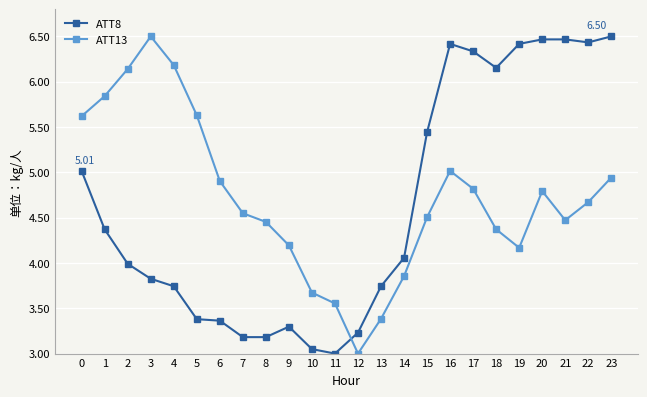

What is the approximate value of ATT8 at 0?

5.0